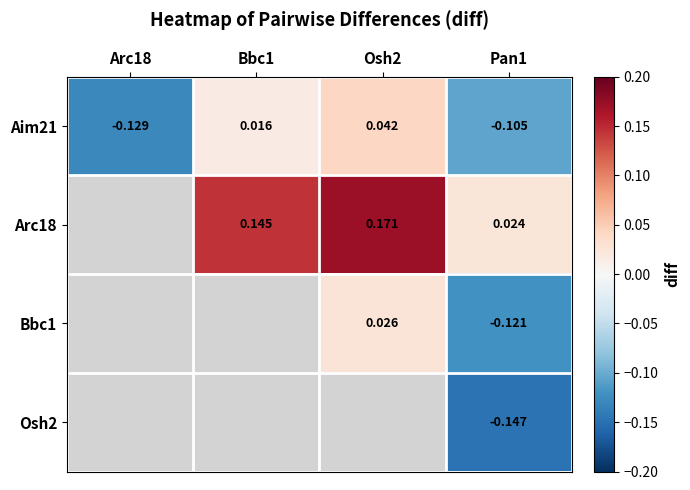

At which category does the chart reach its peak across all series?

Osh2